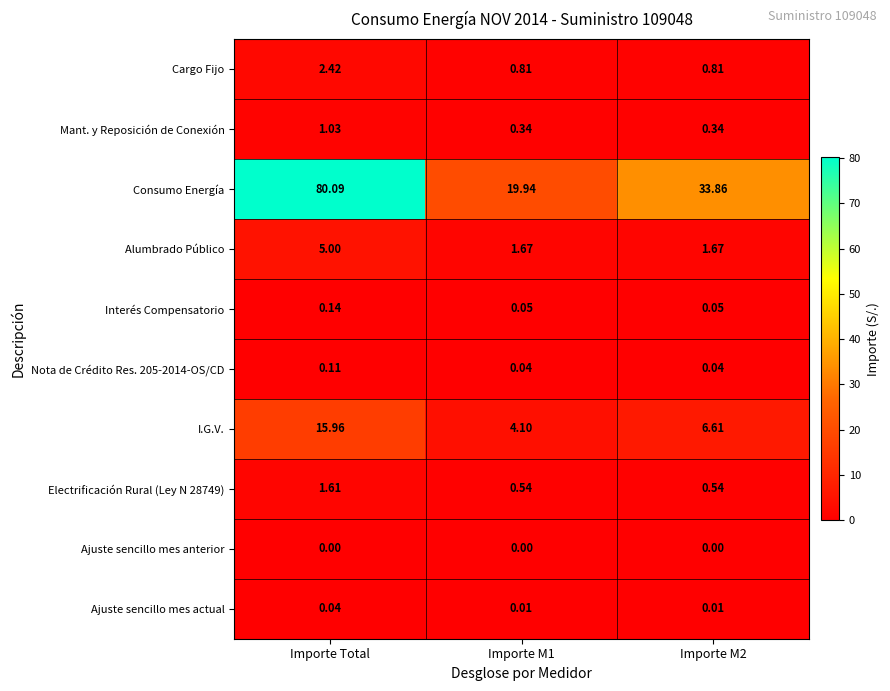

Which category has the highest value in the Consumo Energía series?

Importe Total